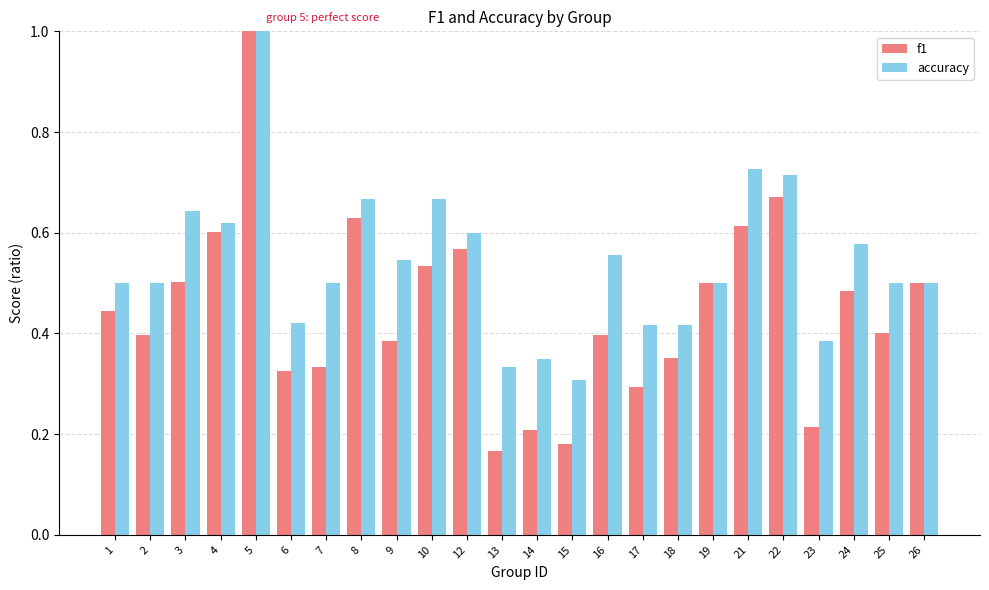

Is it true that accuracy equals 0.1 at 19?

False